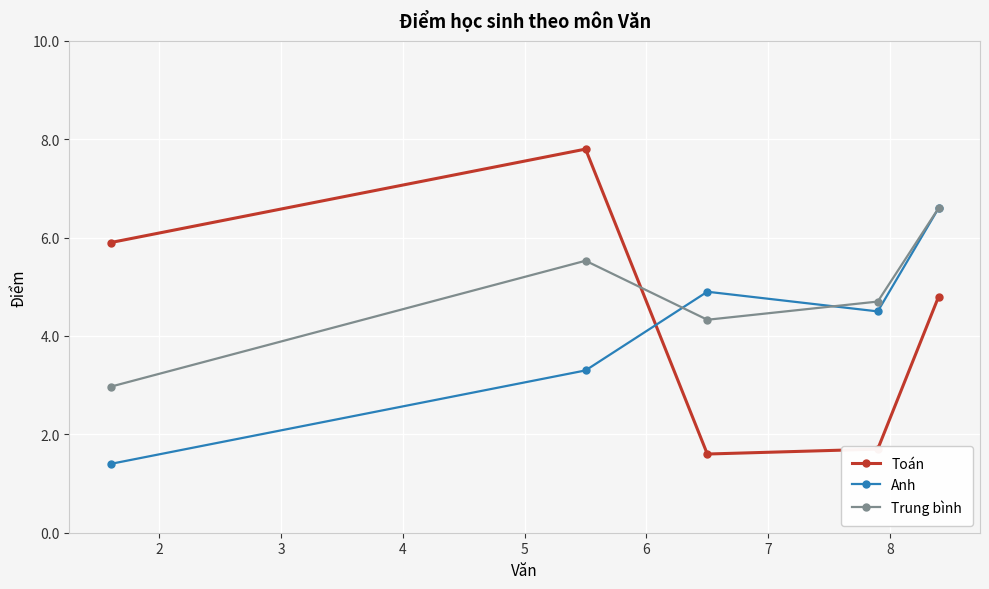

What is the value of the Toán point at the 2nd from the left?

7.8